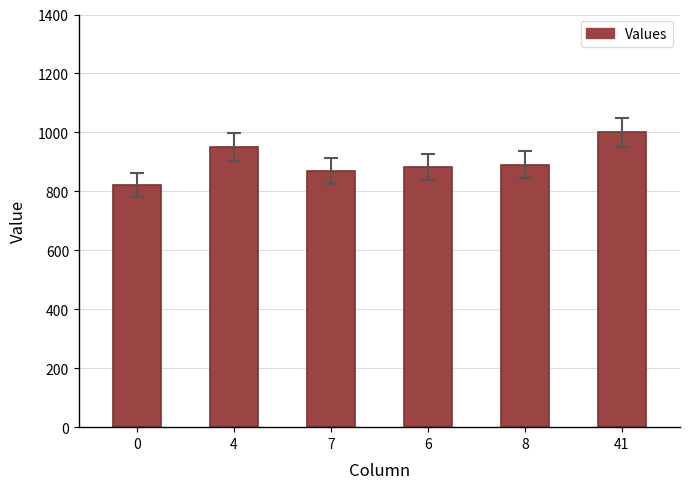

What is the minimum value shown in the chart?

822